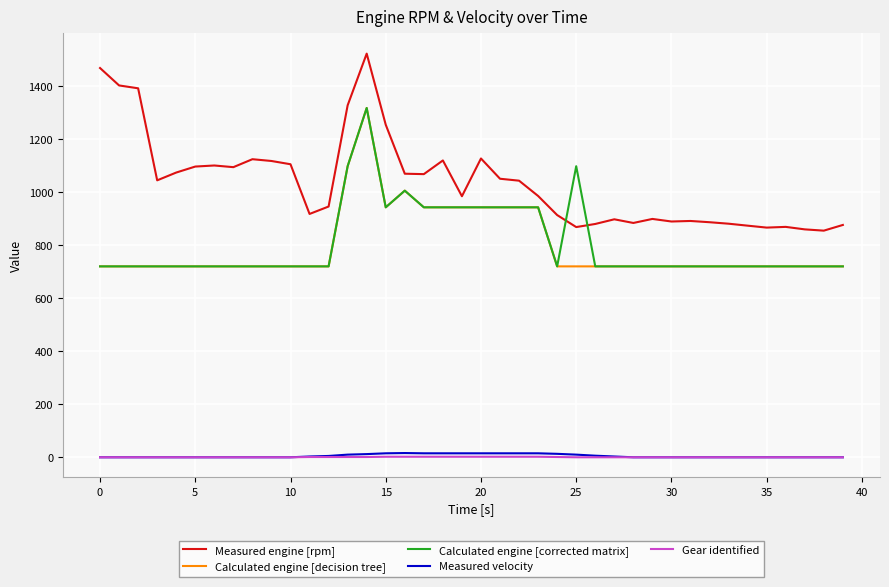

True or false: Measured engine [rpm] and Measured velocity intersect in this chart.

False